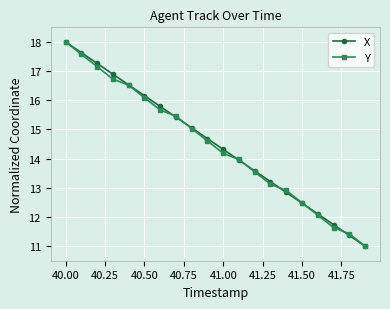

What is the minimum value shown in the chart?

11.0